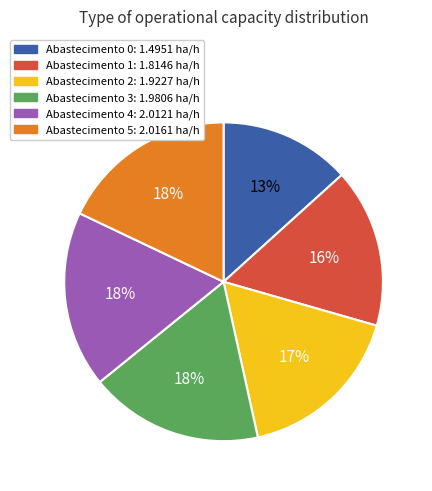

How many slices are in this pie chart?

6